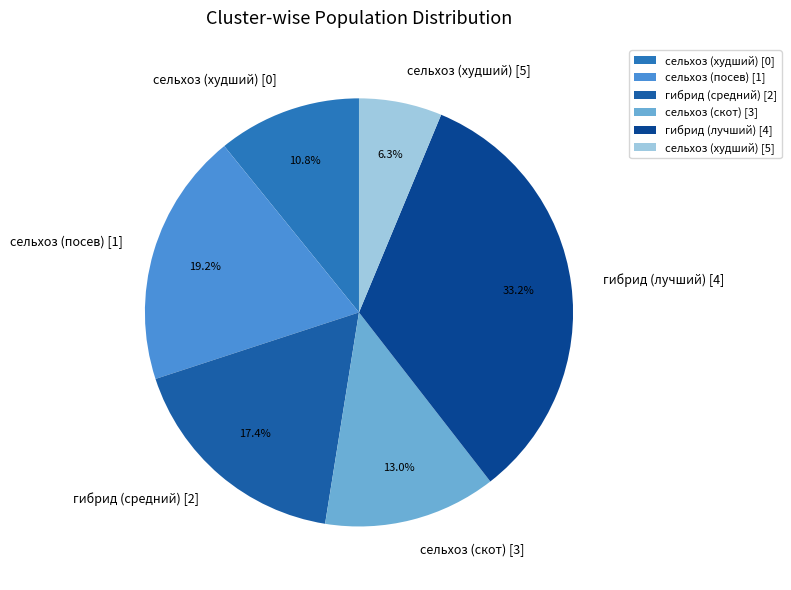

What is the largest slice in the pie chart?

гибрид (лучший) [4]